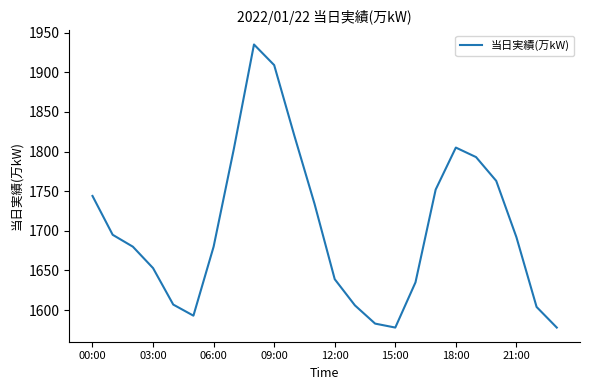

What is the greatest value displayed?

1935